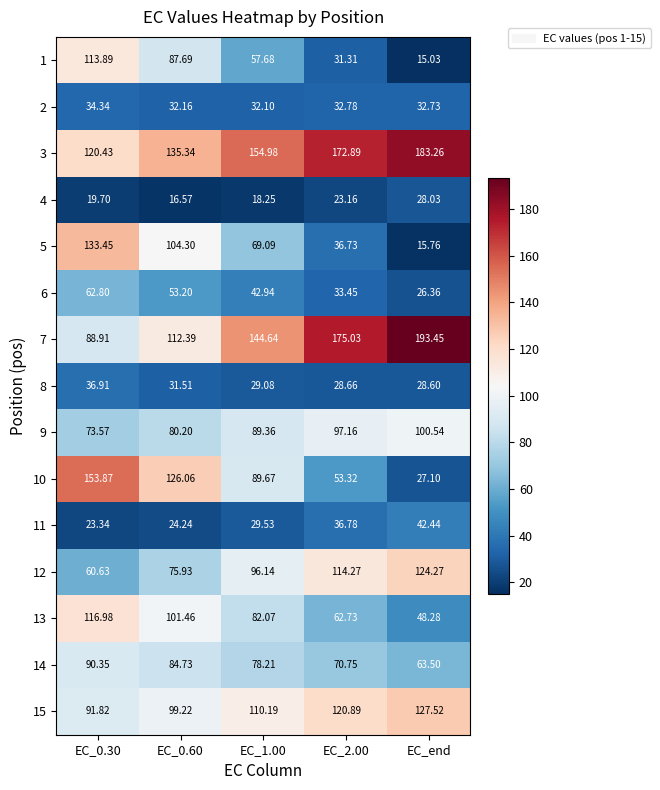

Which label corresponds to the smallest value in the chart?

EC_end